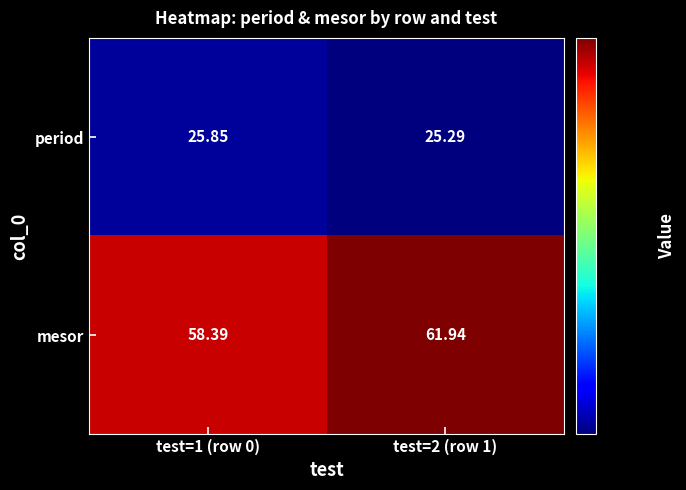

Between test=1 (row 0) and test=2 (row 1), which series saw the biggest shift?

mesor